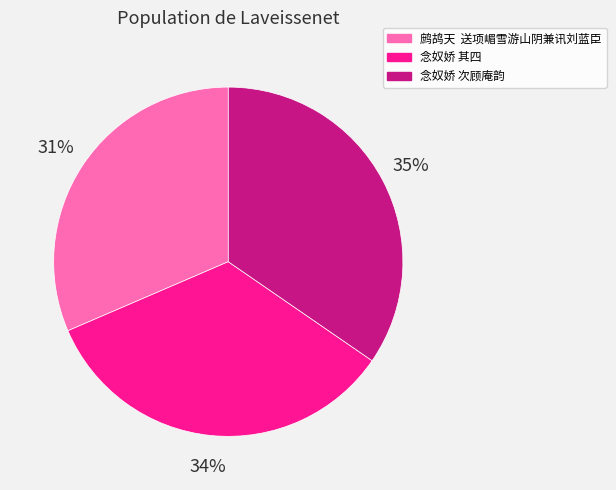

Is there a majority slice in this chart?

No